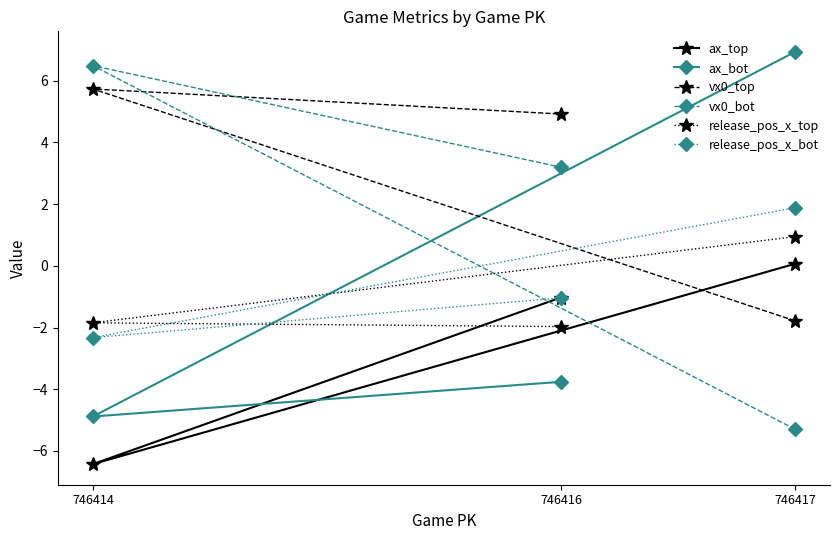

At how many categories does at least one series exceed -1?

3